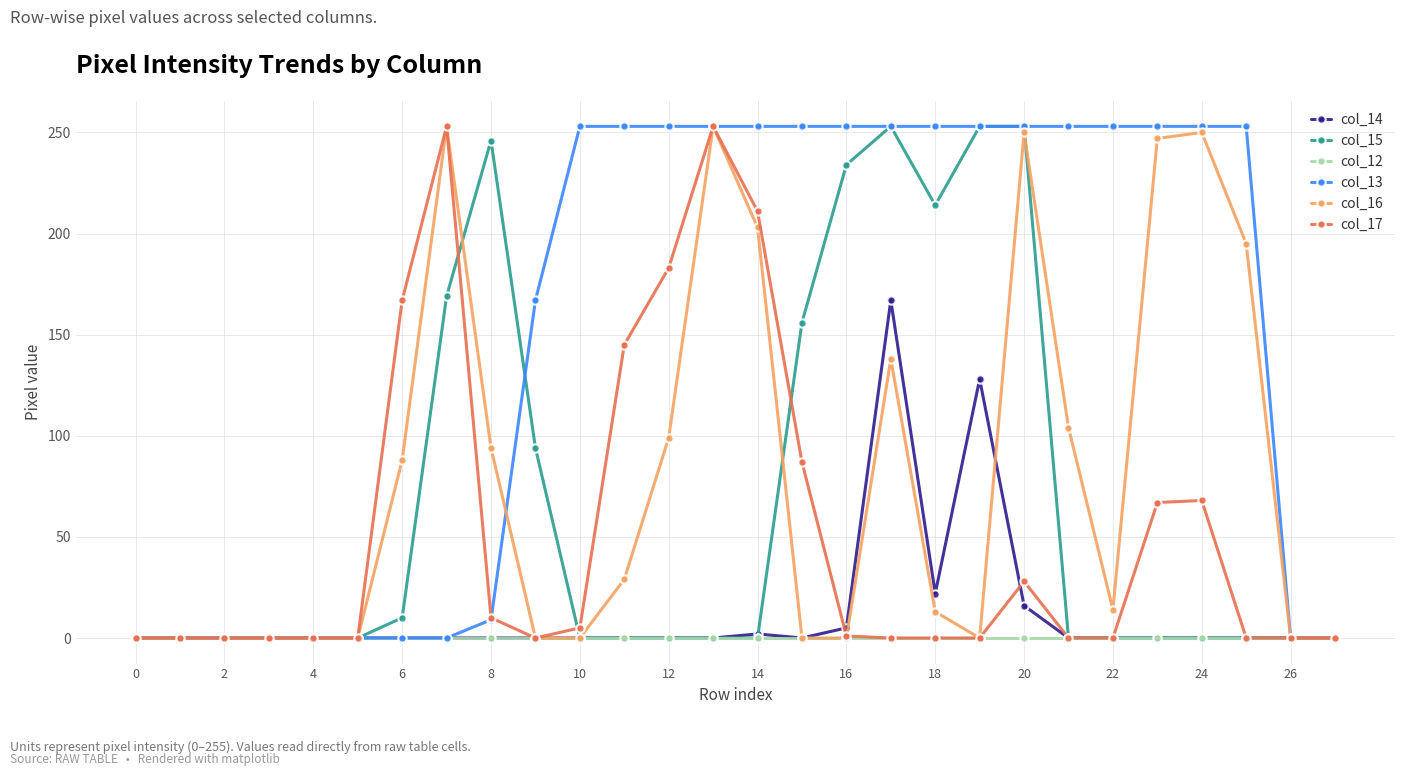

How many values in the col_15 series exceed 0?

10